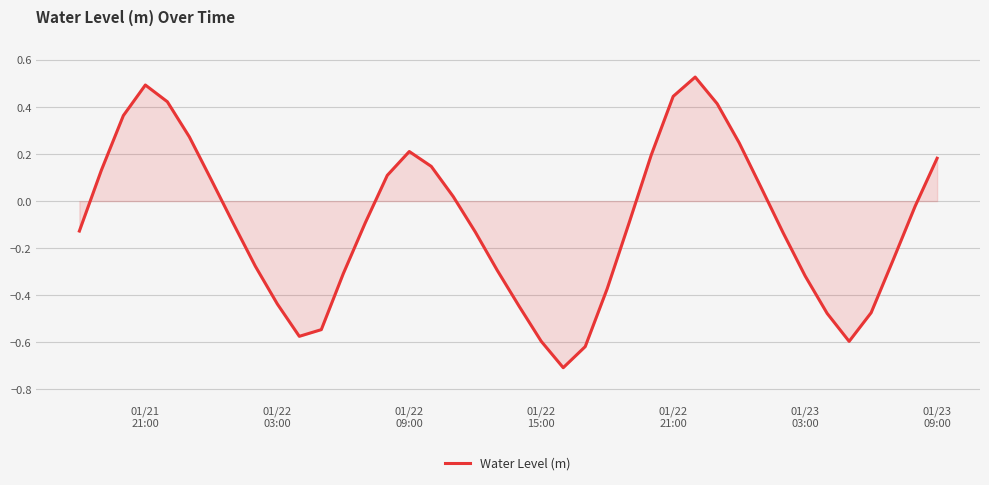

What is the difference between the maximum and minimum values?

1.2